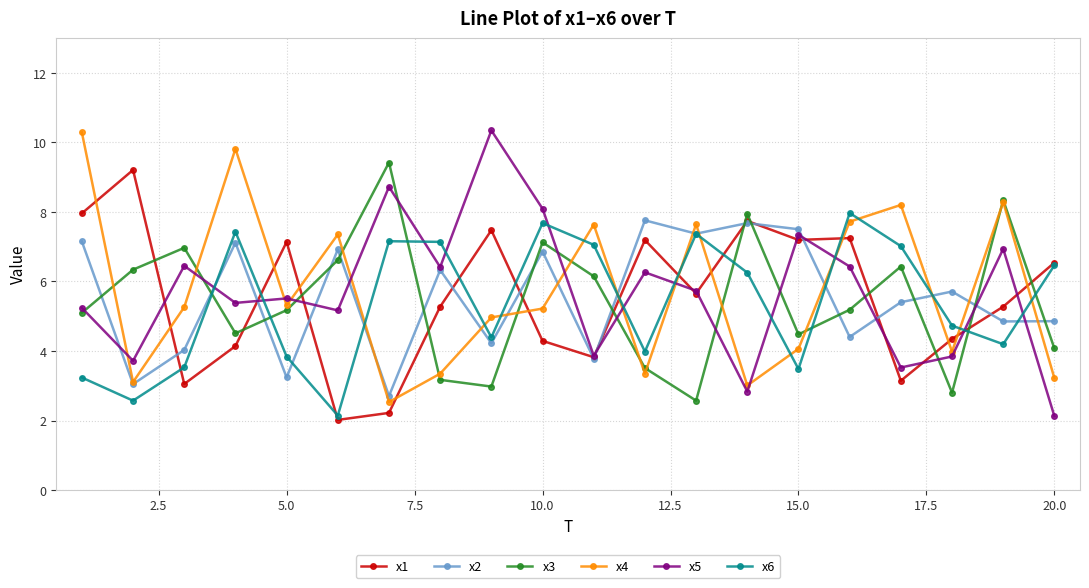

Does the chart display data point markers on the line(s)?

Yes